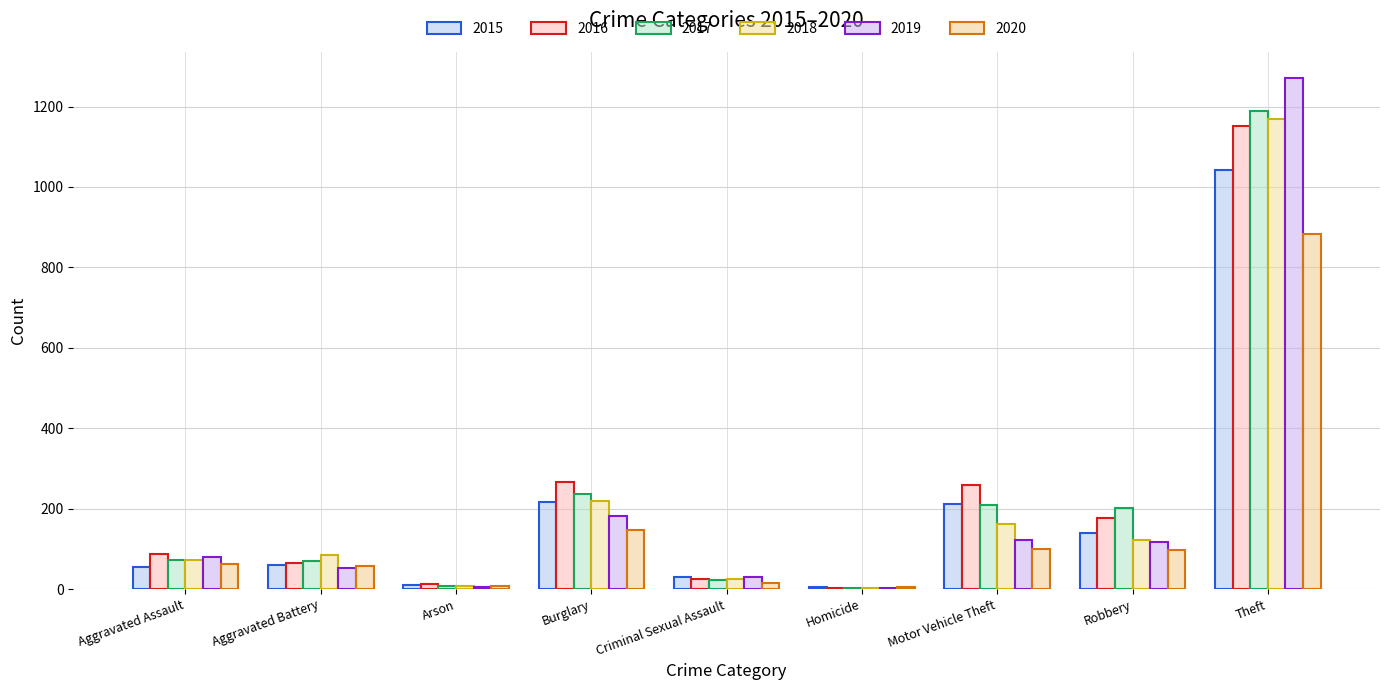

What is the total value across all series at Criminal Sexual Assault?

146